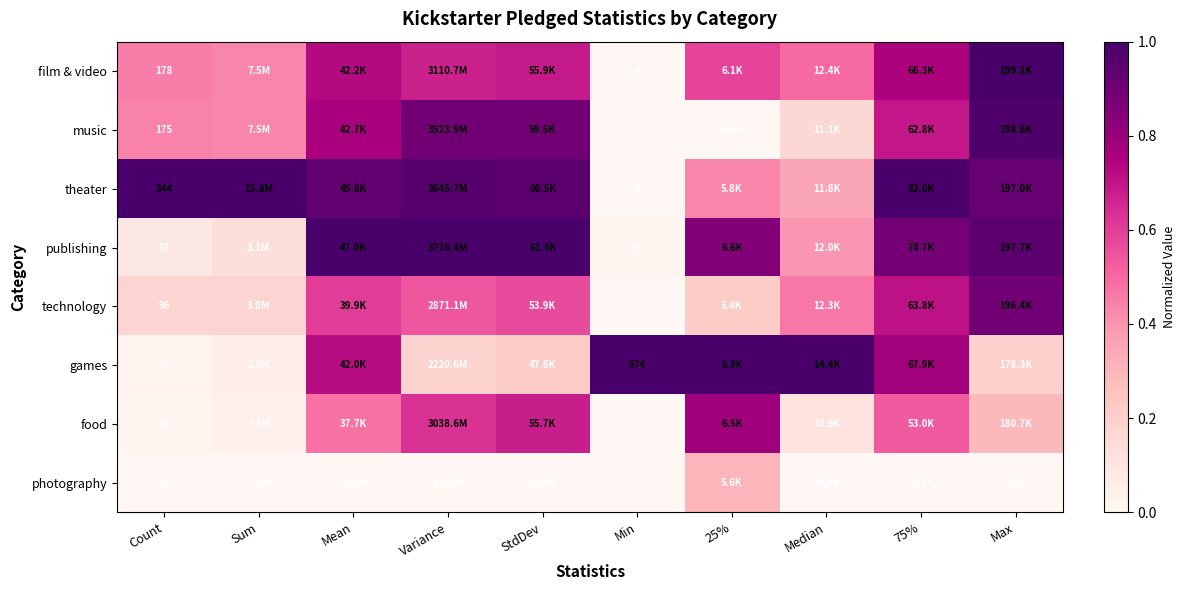

How many categories are shown in the chart?

10